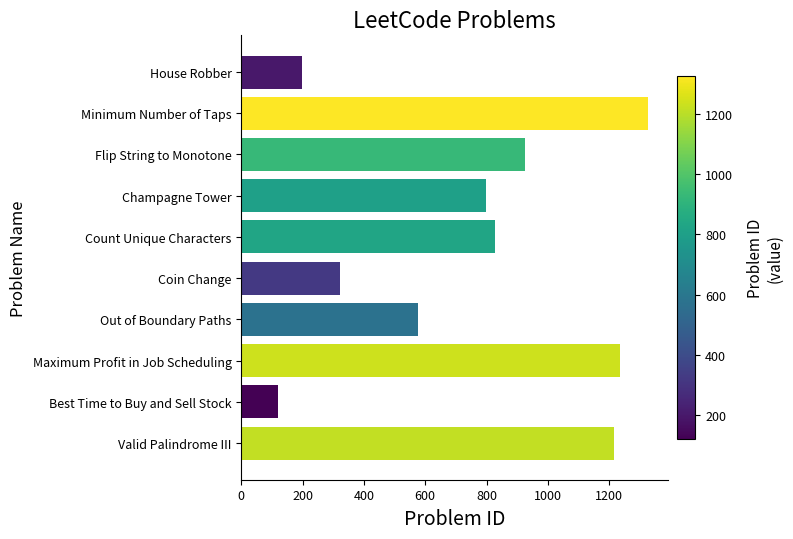

List the labels in order of value, largest first.

Minimum Number of Taps, Maximum Profit in Job Scheduling, Valid Palindrome III, Flip String to Monotone, Count Unique Characters, Champagne Tower, Out of Boundary Paths, Coin Change, House Robber, Best Time to Buy and Sell Stock